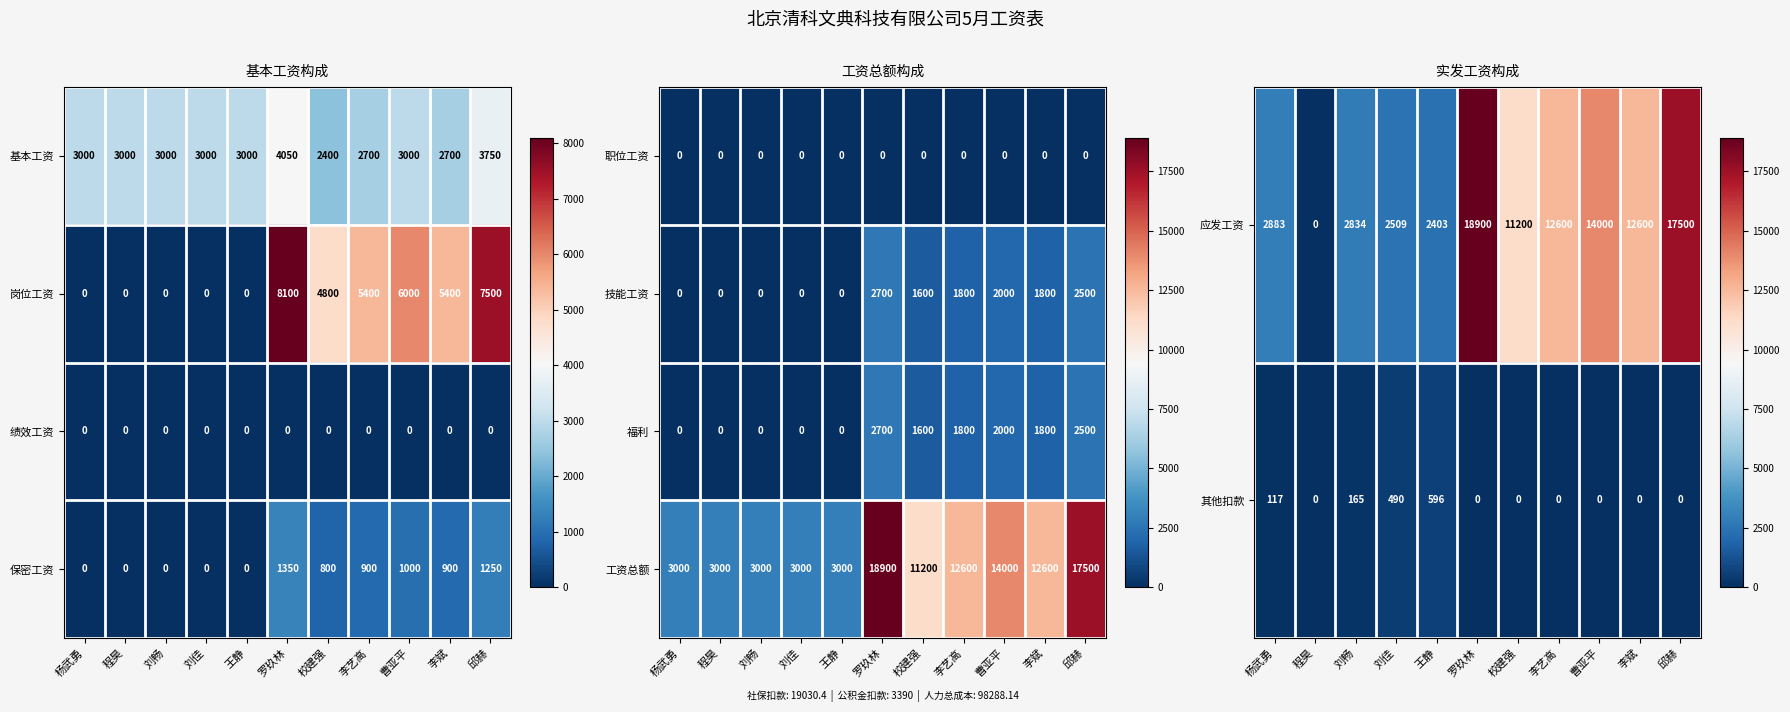

What is the spread (max minus min) of values at 曹亚平?

14000